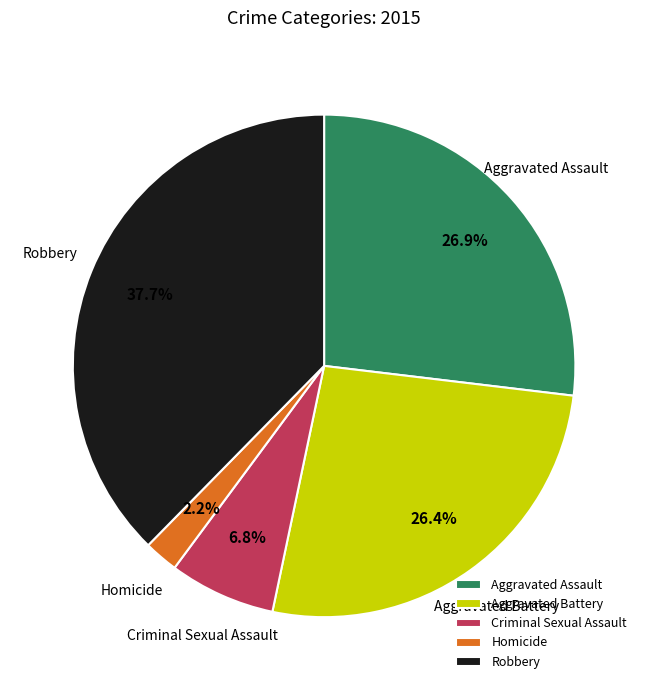

Combined, do Aggravated Assault and Homicide account for over 50%?

No